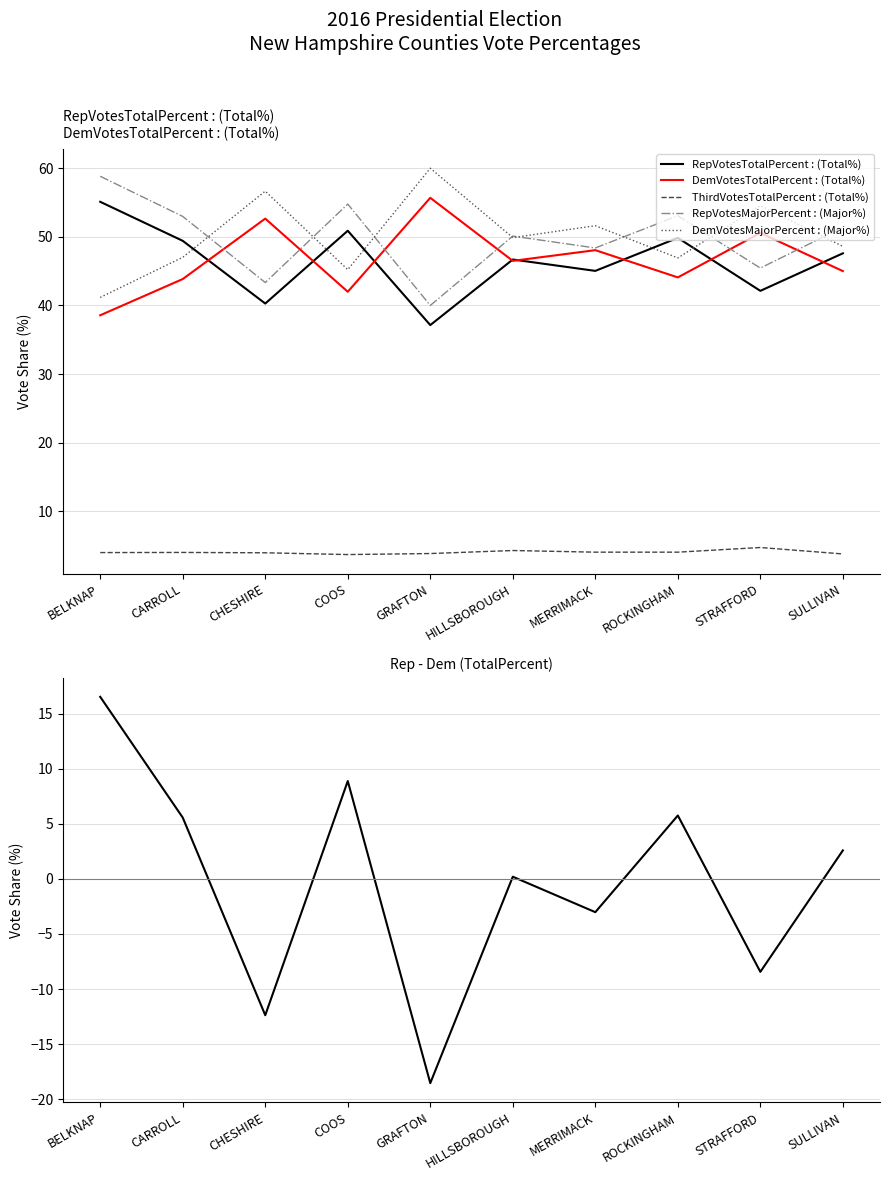

Does the chart display data point markers on the line(s)?

No